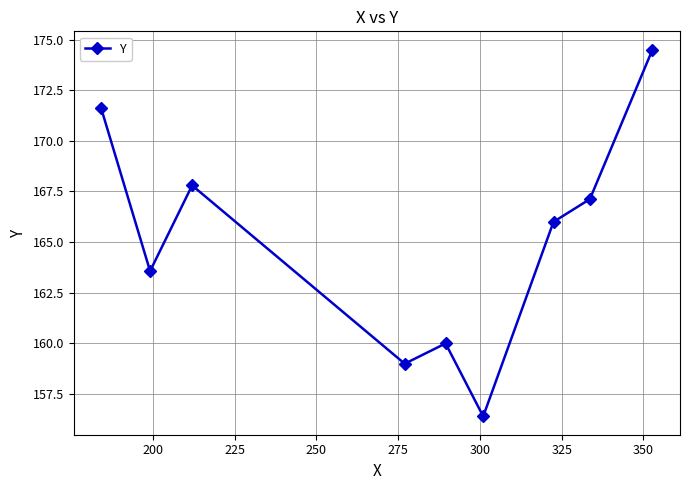

What is the maximum value shown in the chart?

174.5